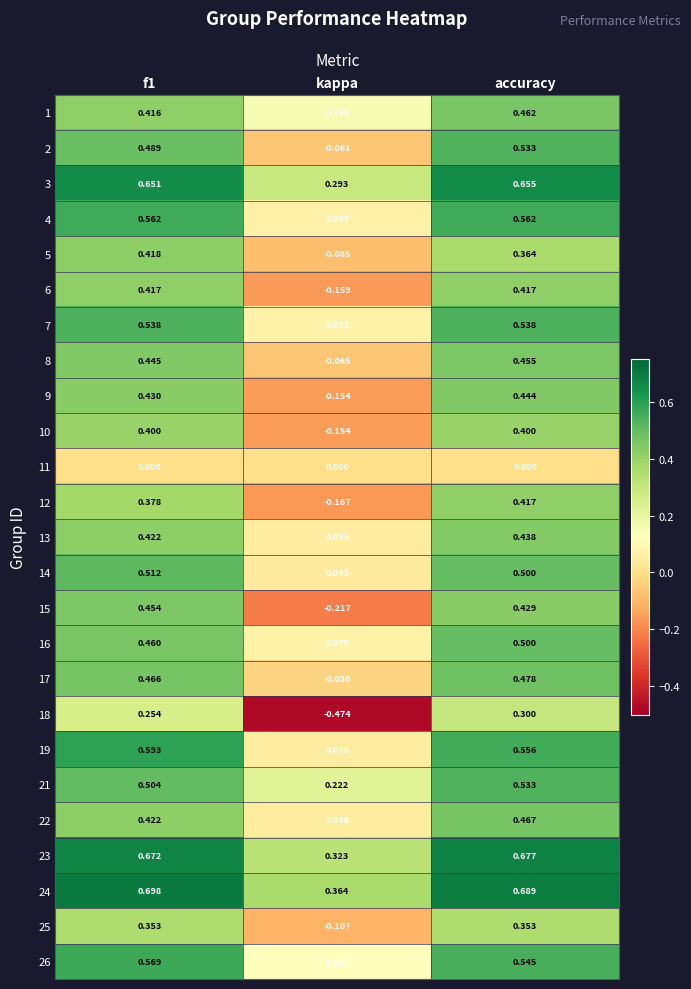

At which label is 21 closest to 0?

kappa